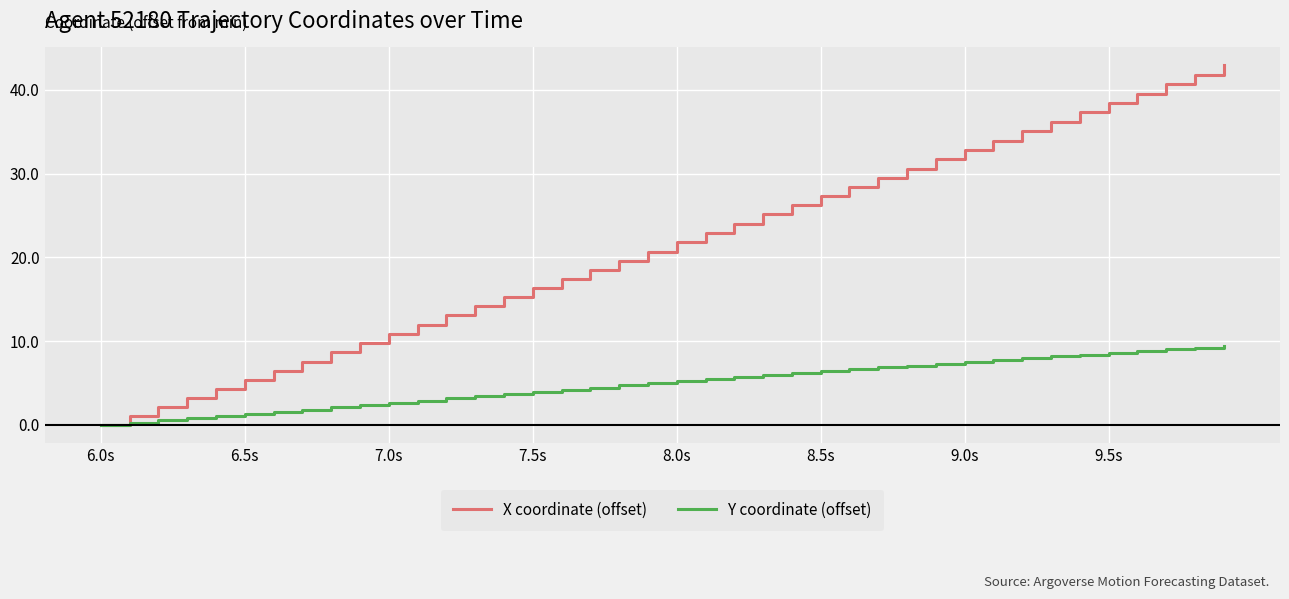

What is the greatest value displayed?

42.9